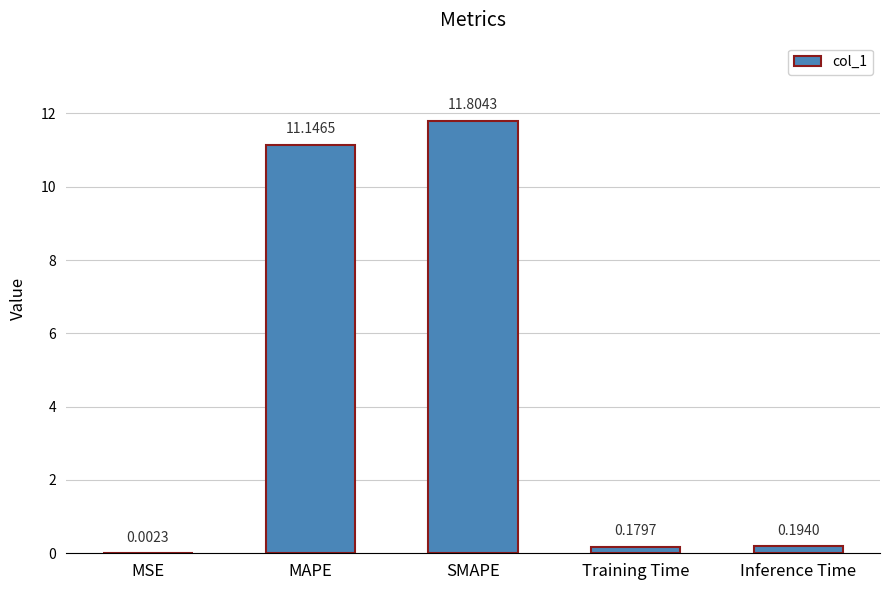

How many series are shown in this chart?

1